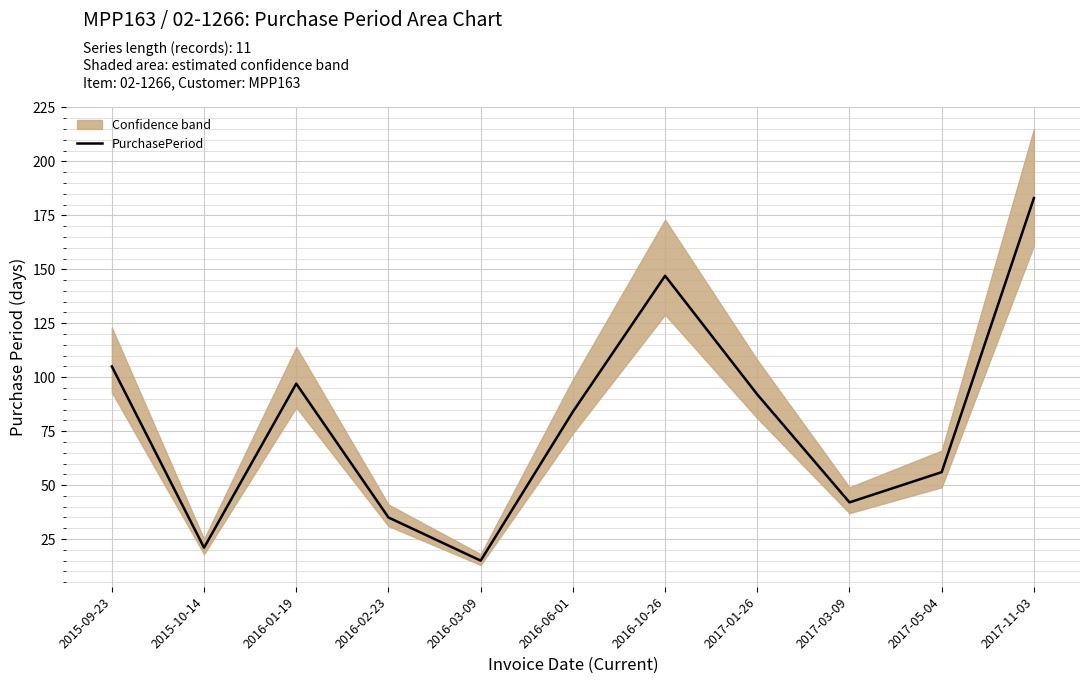

The value at 2017-01-26 is 55. True or false?

False